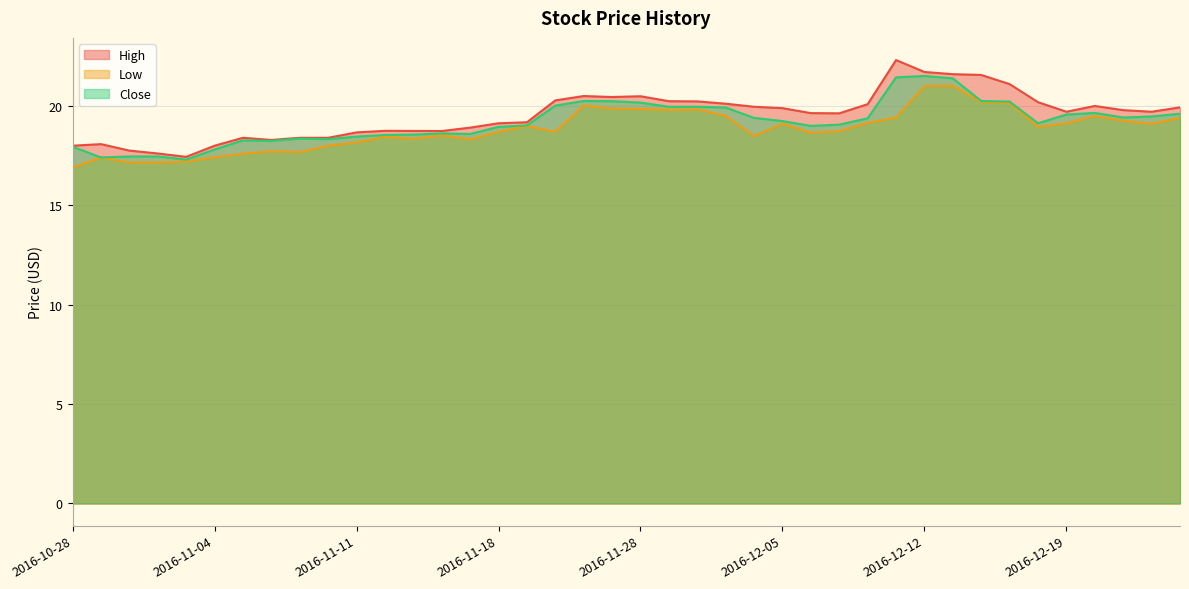

True or false: Close and High intersect in this chart.

False